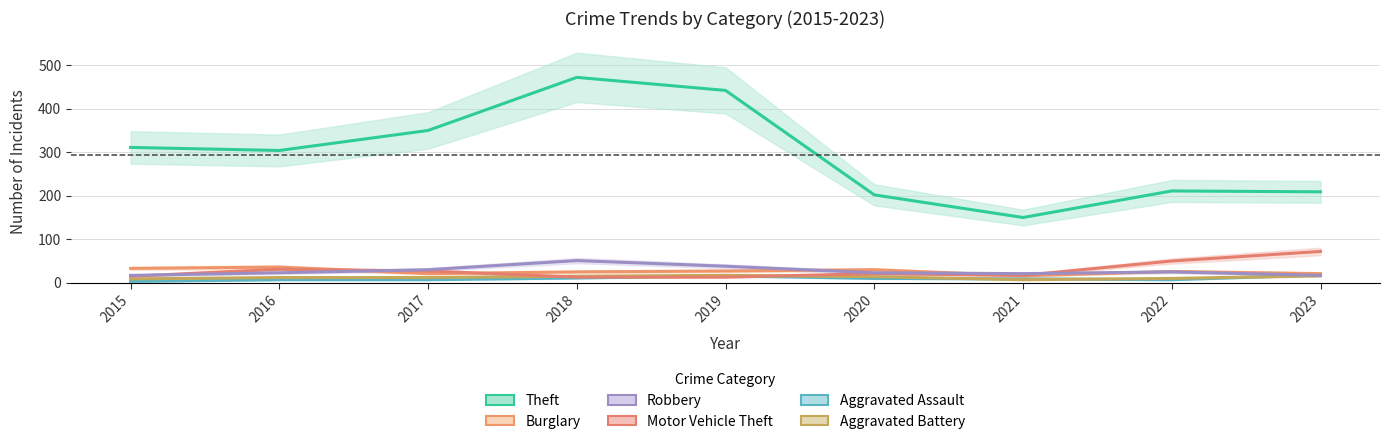

At how many categories does at least one series exceed 201?

8